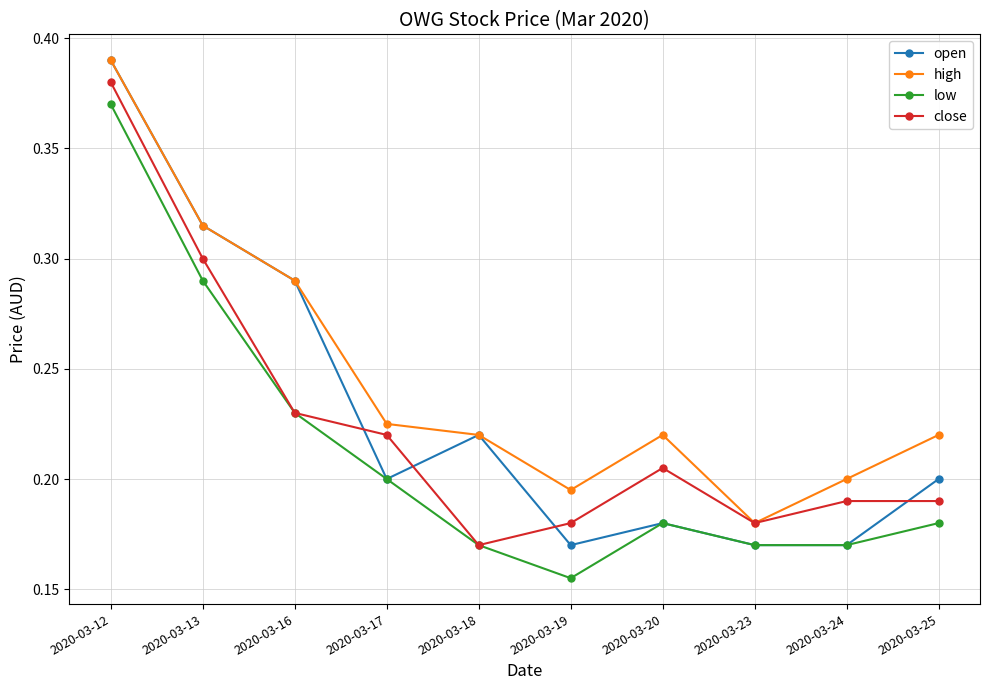

Count the high values in the range 0 to 1.

10